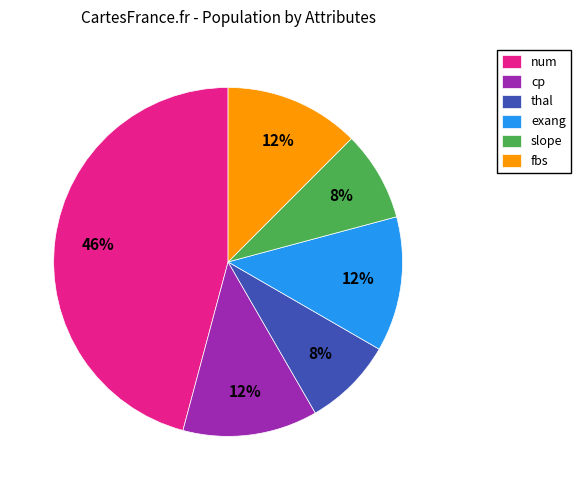

Between cp and num, which is larger?

num